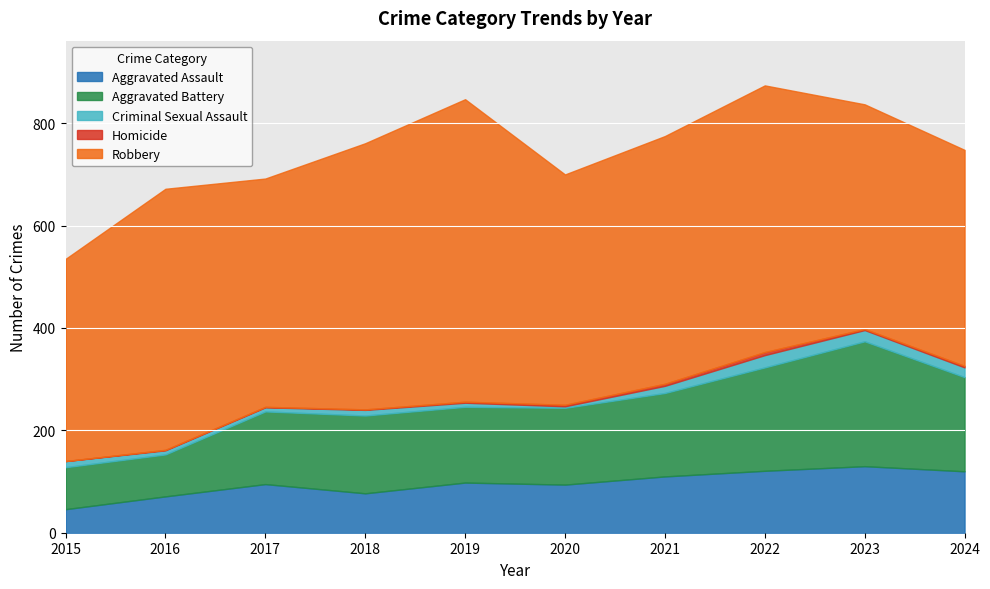

At 2021, list the series in order from smallest to largest.

Homicide, Criminal Sexual Assault, Aggravated Assault, Aggravated Battery, Robbery